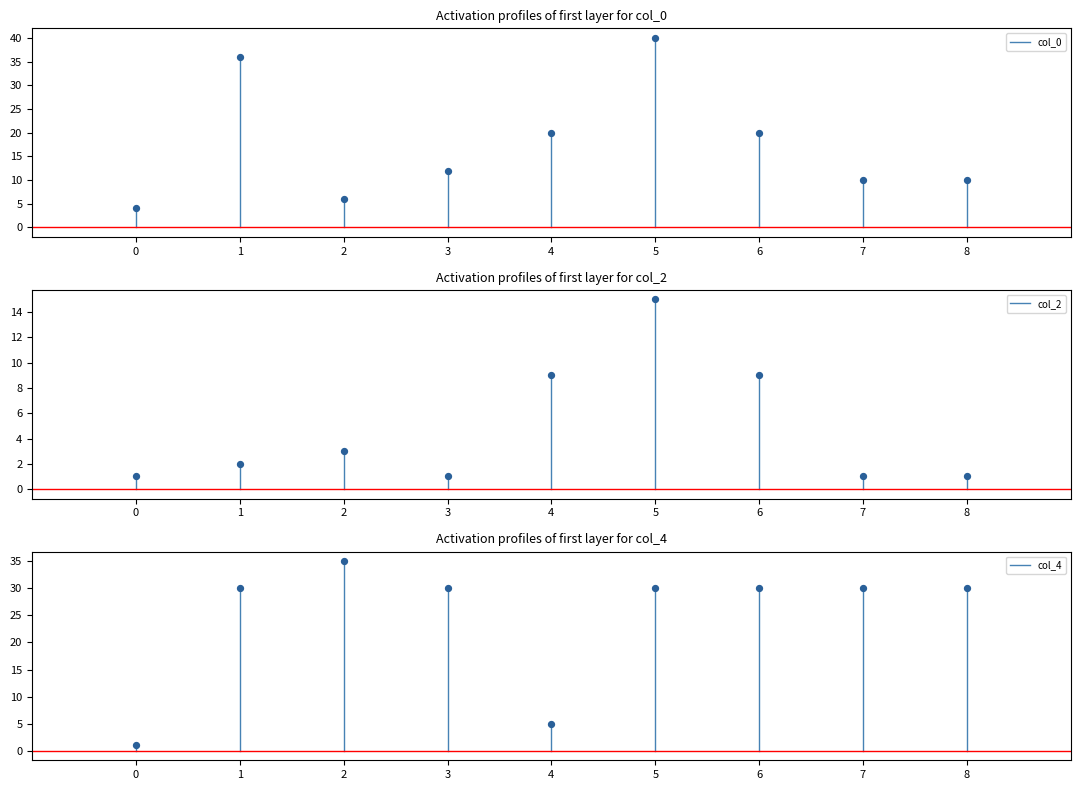

What are all the series names shown in the legend?

col_0, col_2, col_4